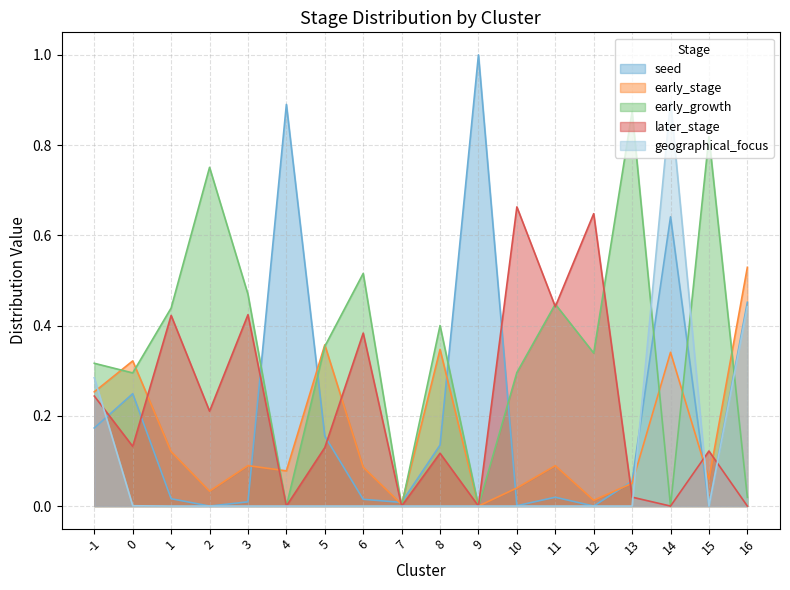

The early_growth series shows 0.4 at 1. True or false?

True